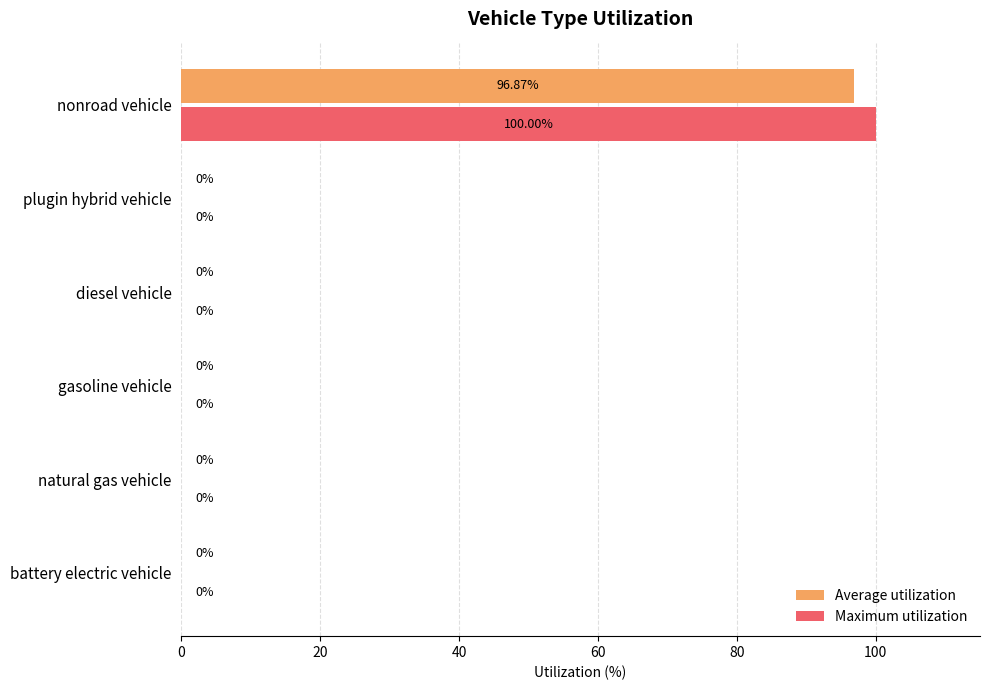

How many data points in Maximum utilization are above 0?

1